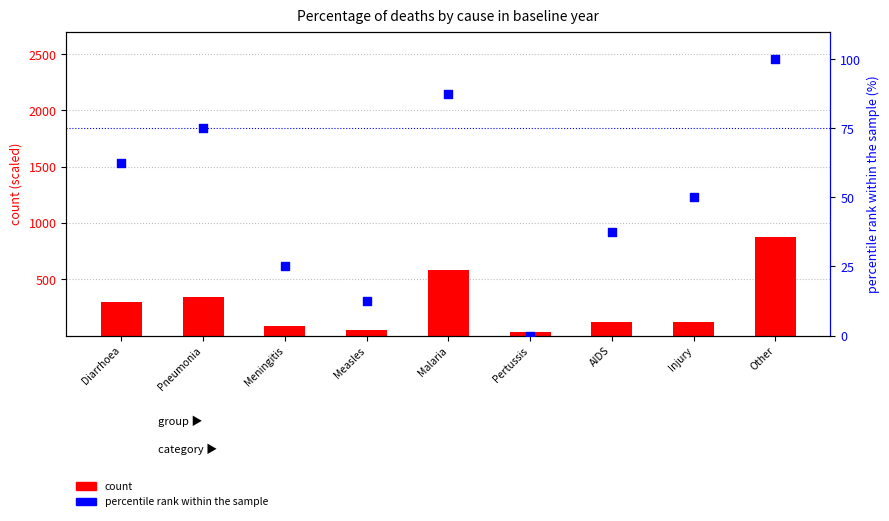

What is the total value across all series at Measles?

61.7